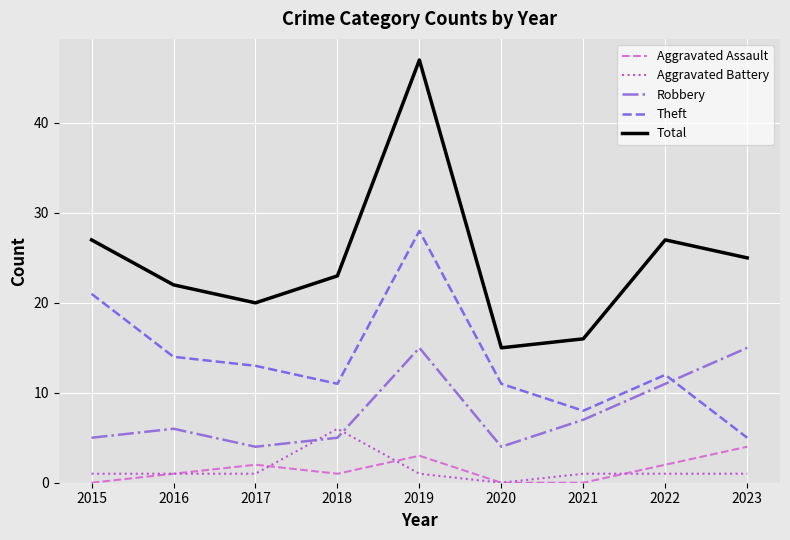

The value of Aggravated Assault at 2015 is 0. True or false?

True